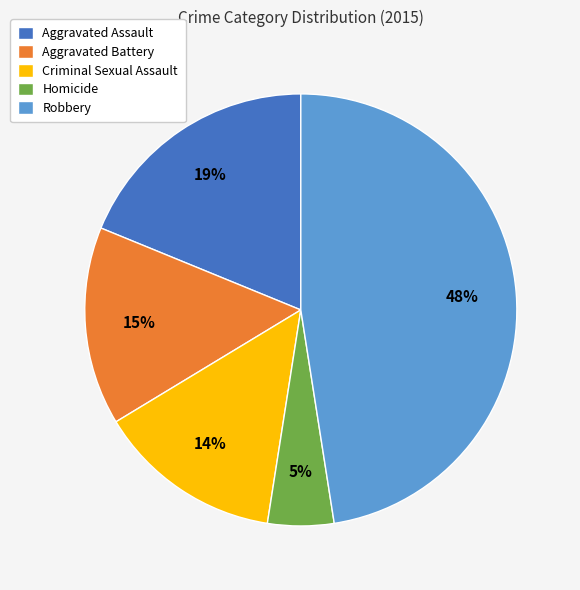

What percentage is the Robbery slice, to the nearest percent?

48%